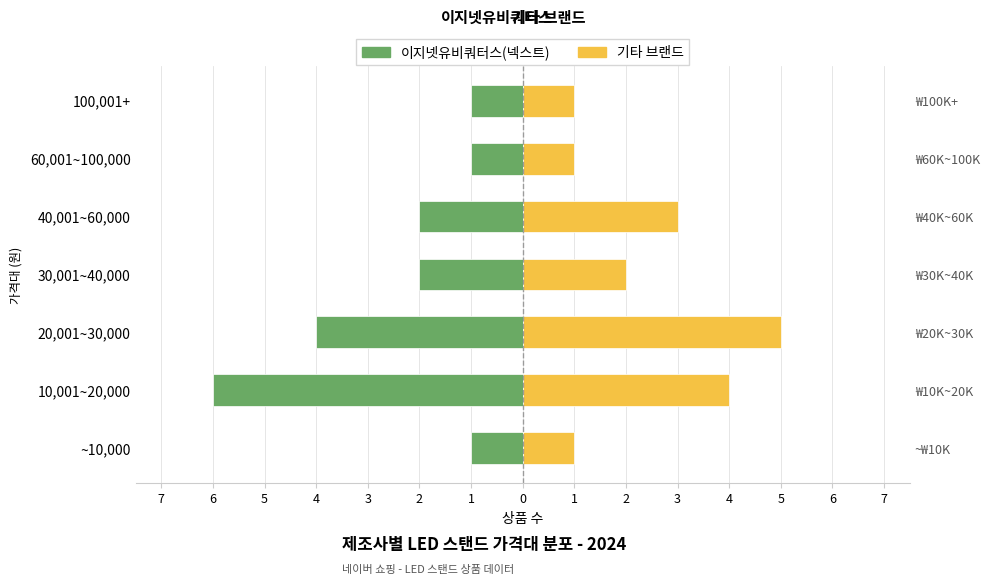

What is the value of the 이지넷유비쿼터스(넥스트) bar at the 6th from the left?

-1